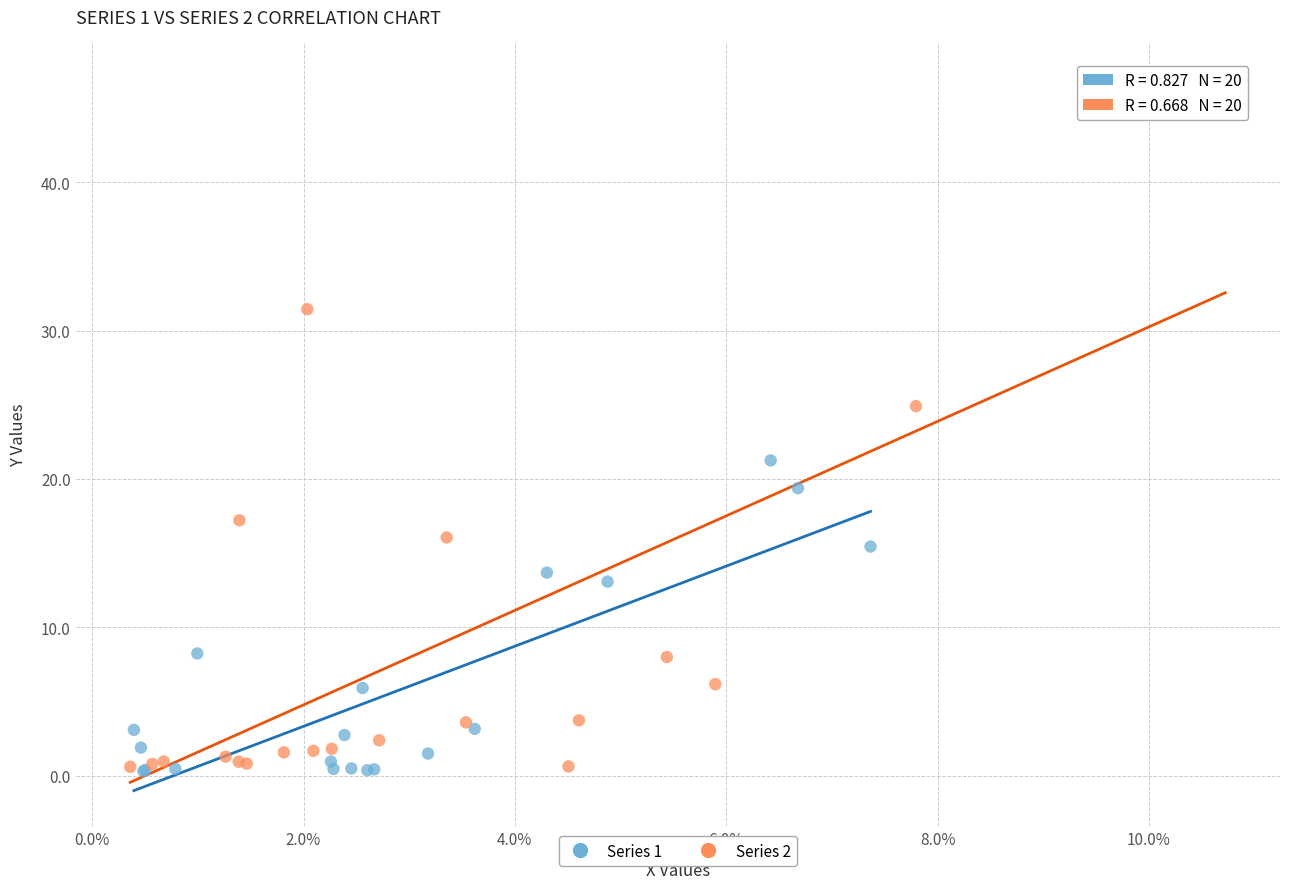

Which series reaches the maximum Y coordinate?

Series 2